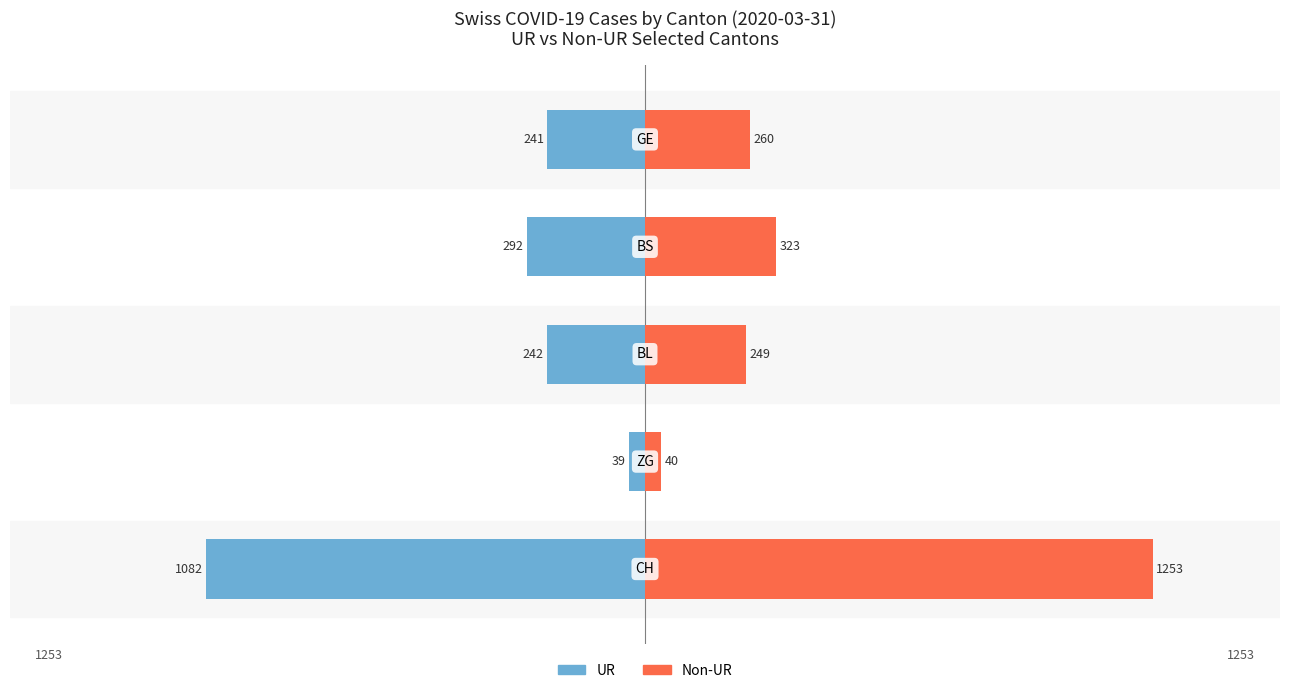

What is the value of the UR bar at the 1st from the left?

-1082